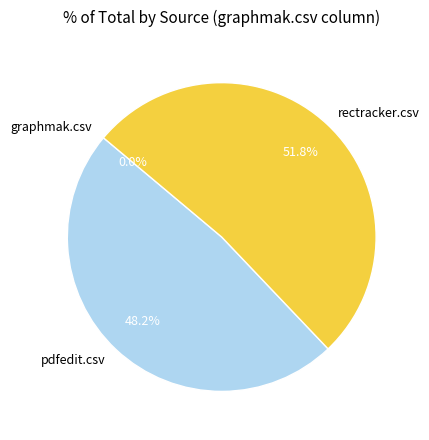

What is the largest slice in the pie chart?

rectracker.csv